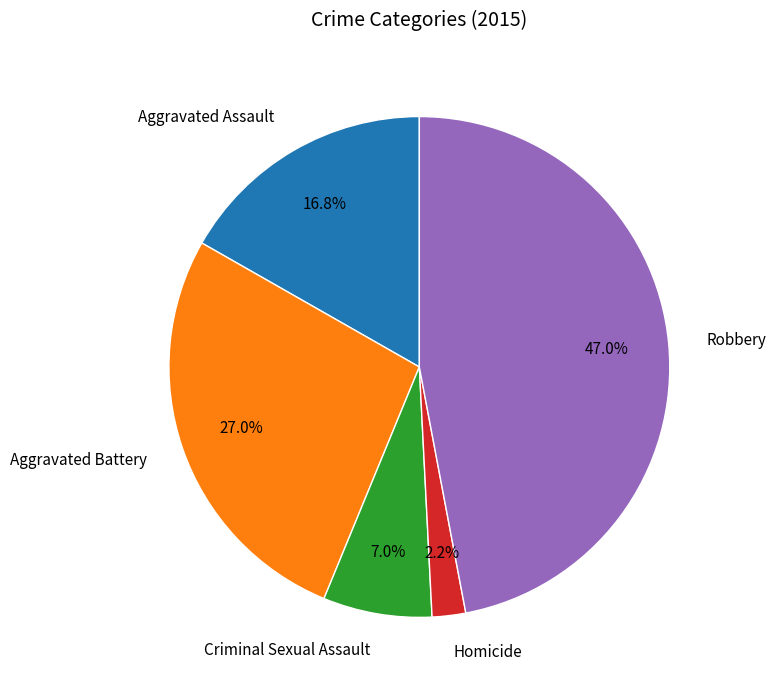

Which slice is the smallest?

Homicide